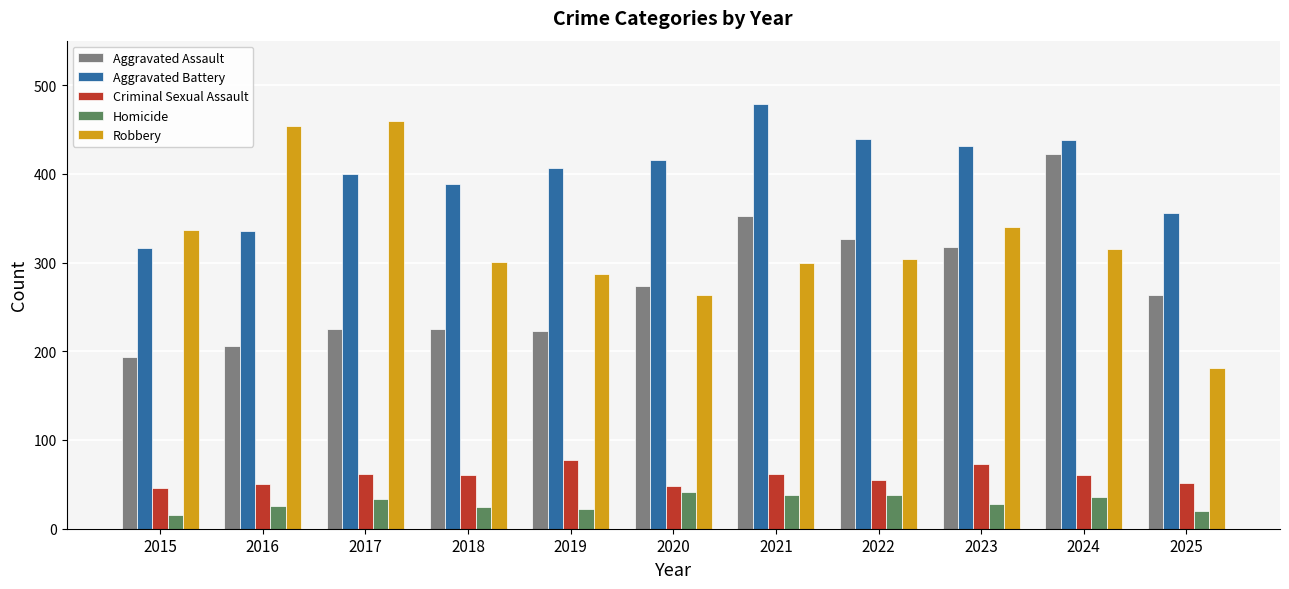

At which label does Homicide reach its minimum?

2015